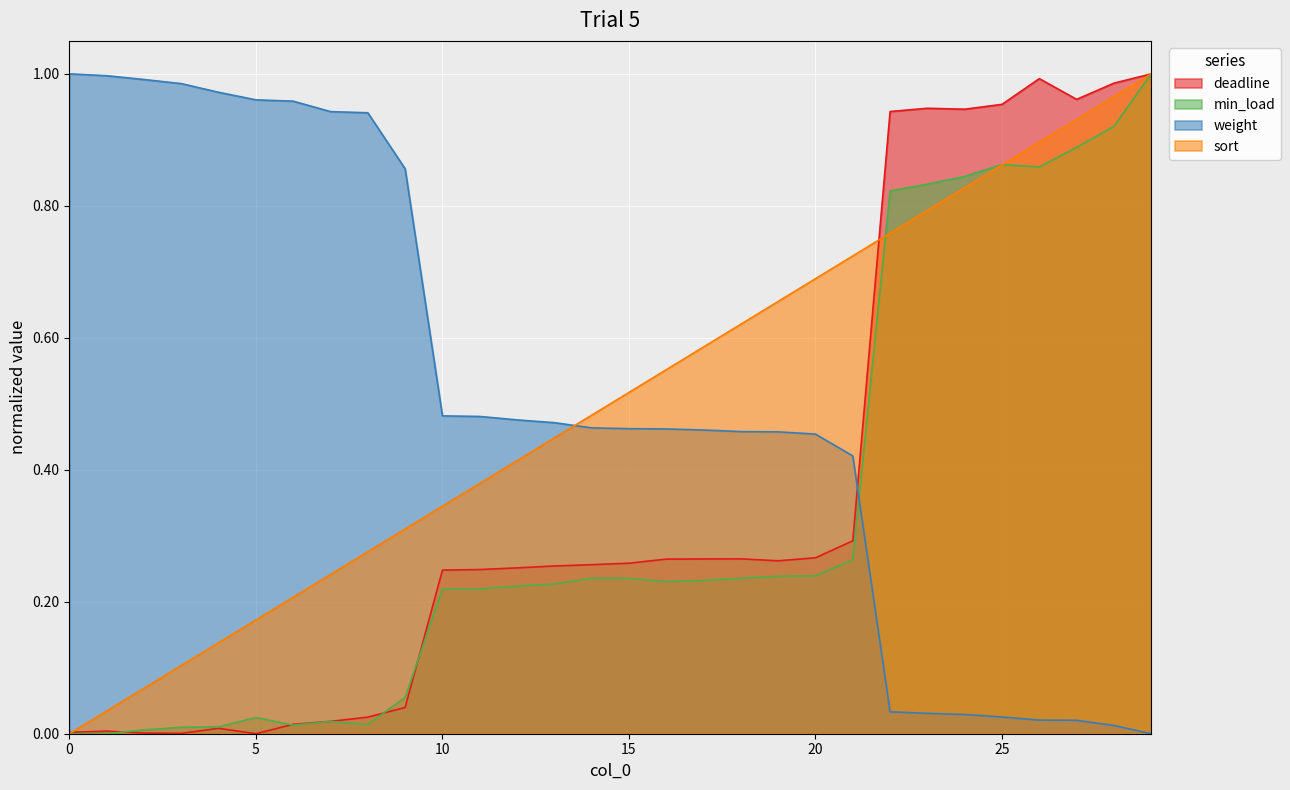

What is the average value of the deadline series?

0.4